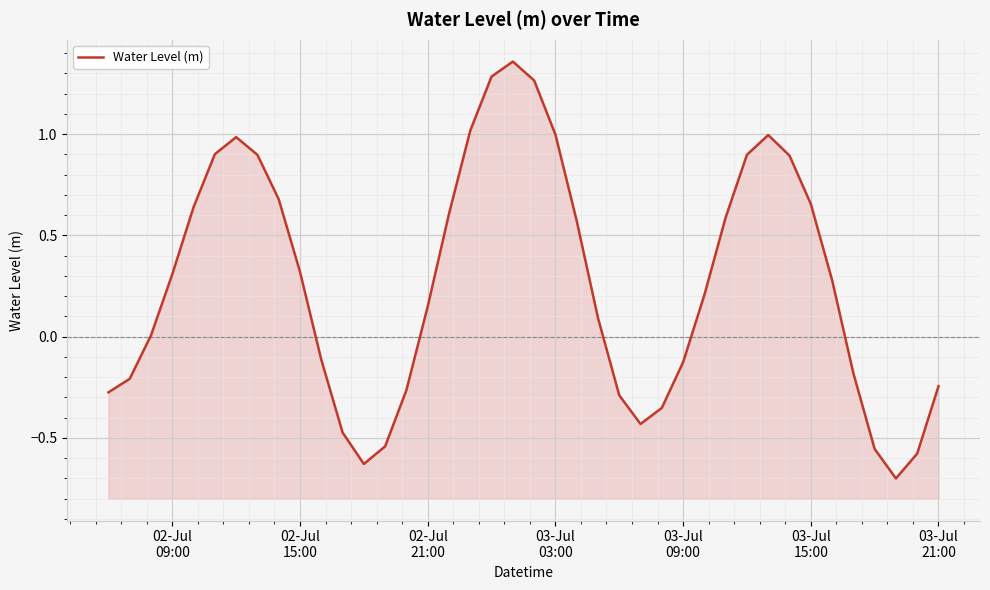

How many interior local valleys (lower than both neighbors) does the data have?

3